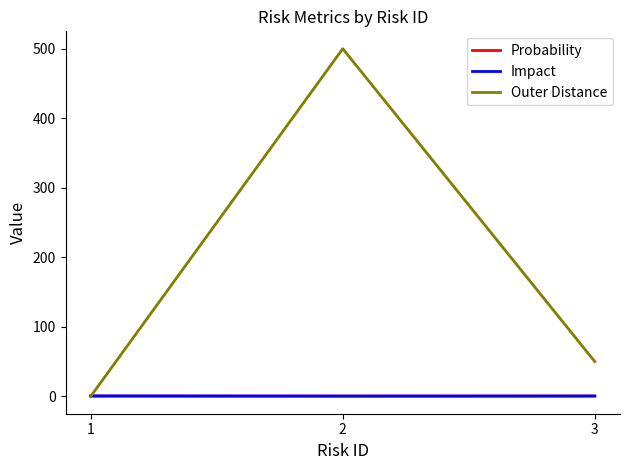

The value of Outer Distance at 1 is 236.9. True or false?

False